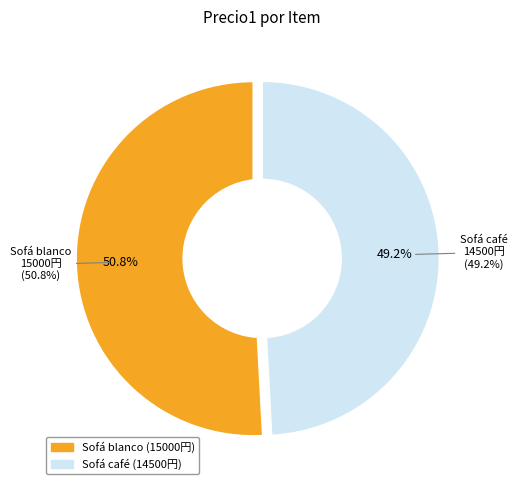

Is it true that Sofá café is 49% of the pie?

True